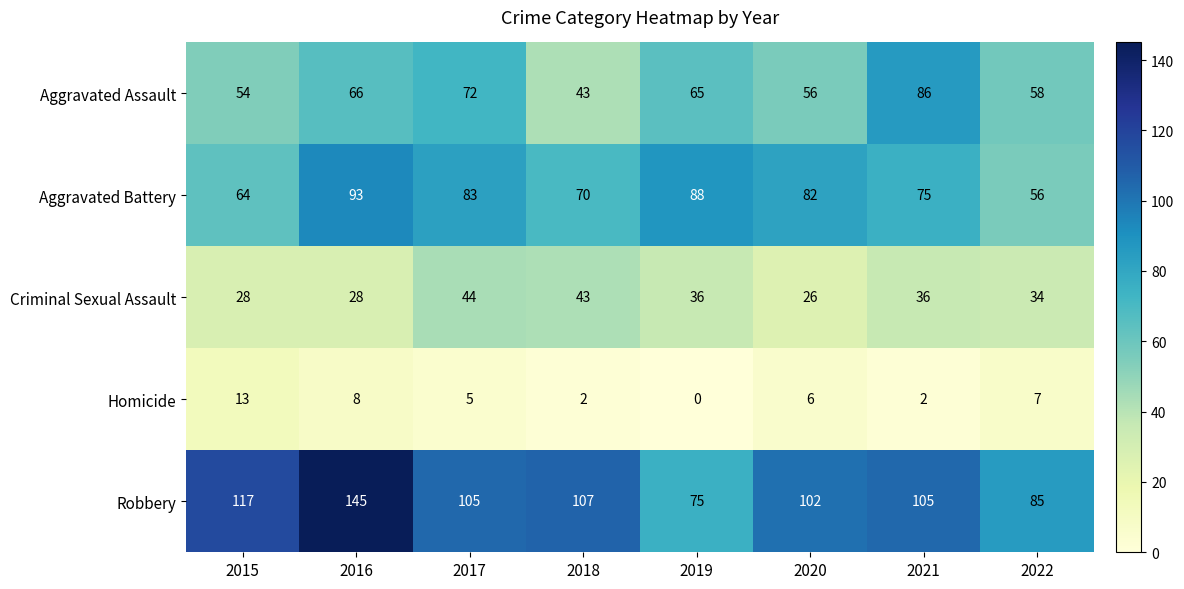

Where does the Aggravated Assault series first go above 65?

2016